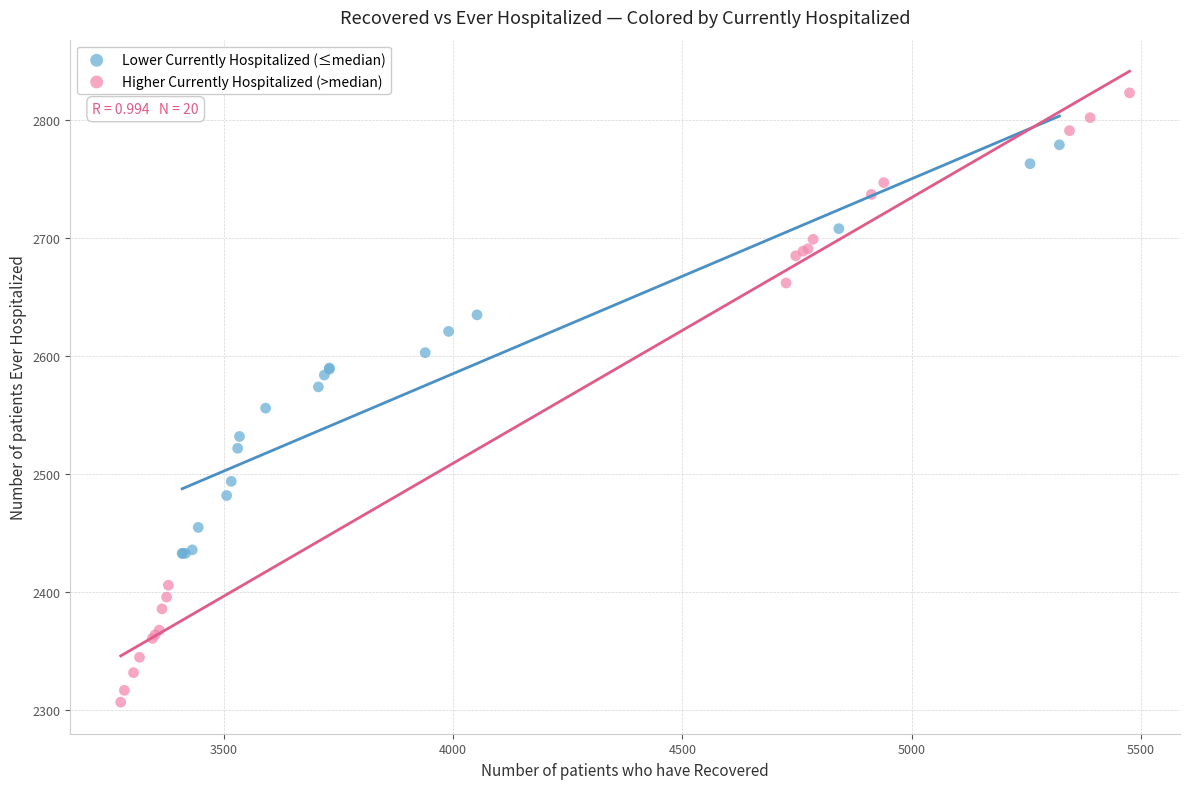

Which series contains the highest Y value?

Higher Currently Hospitalized (>median)